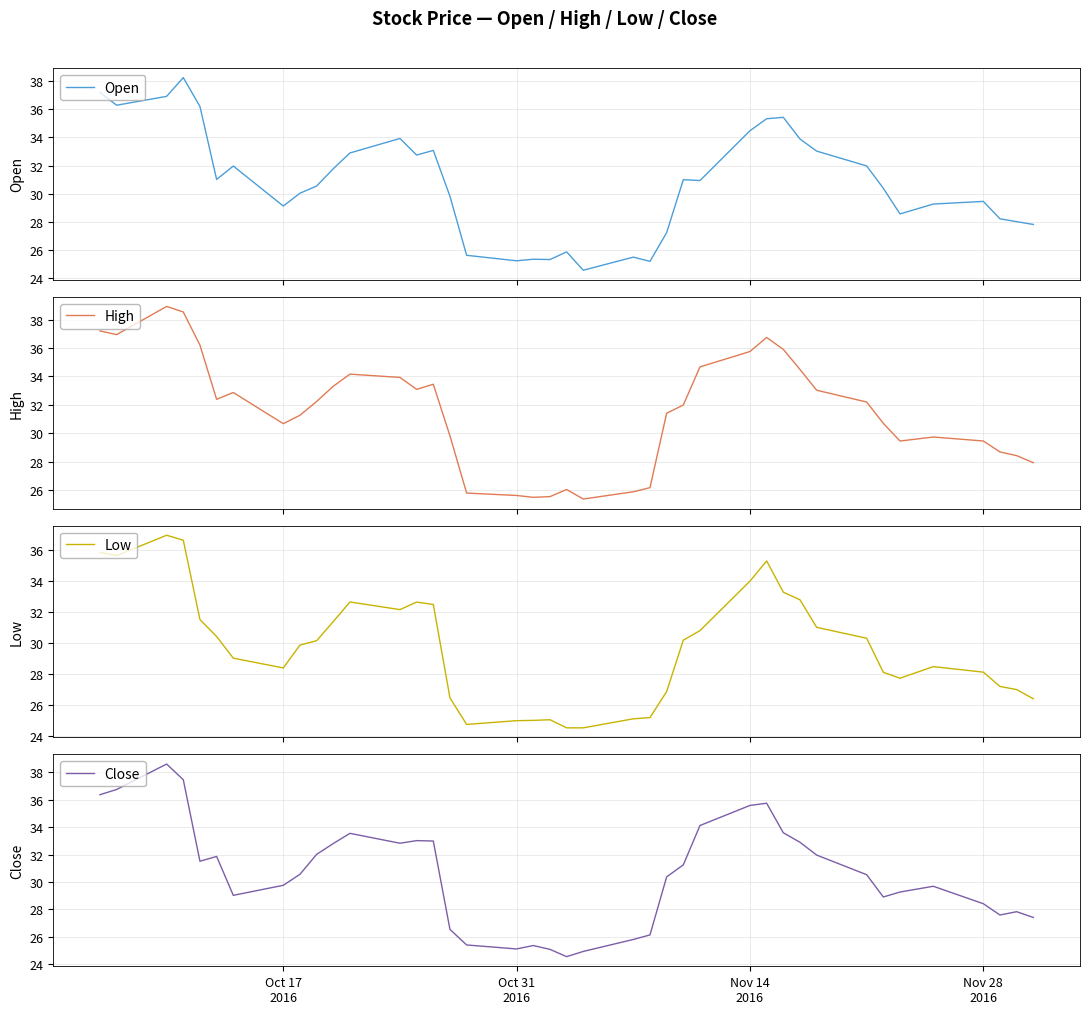

Which series has the widest spread of values?

Close